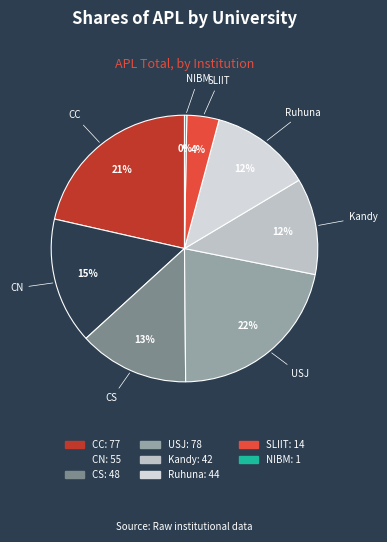

How many slices are in this pie chart?

8